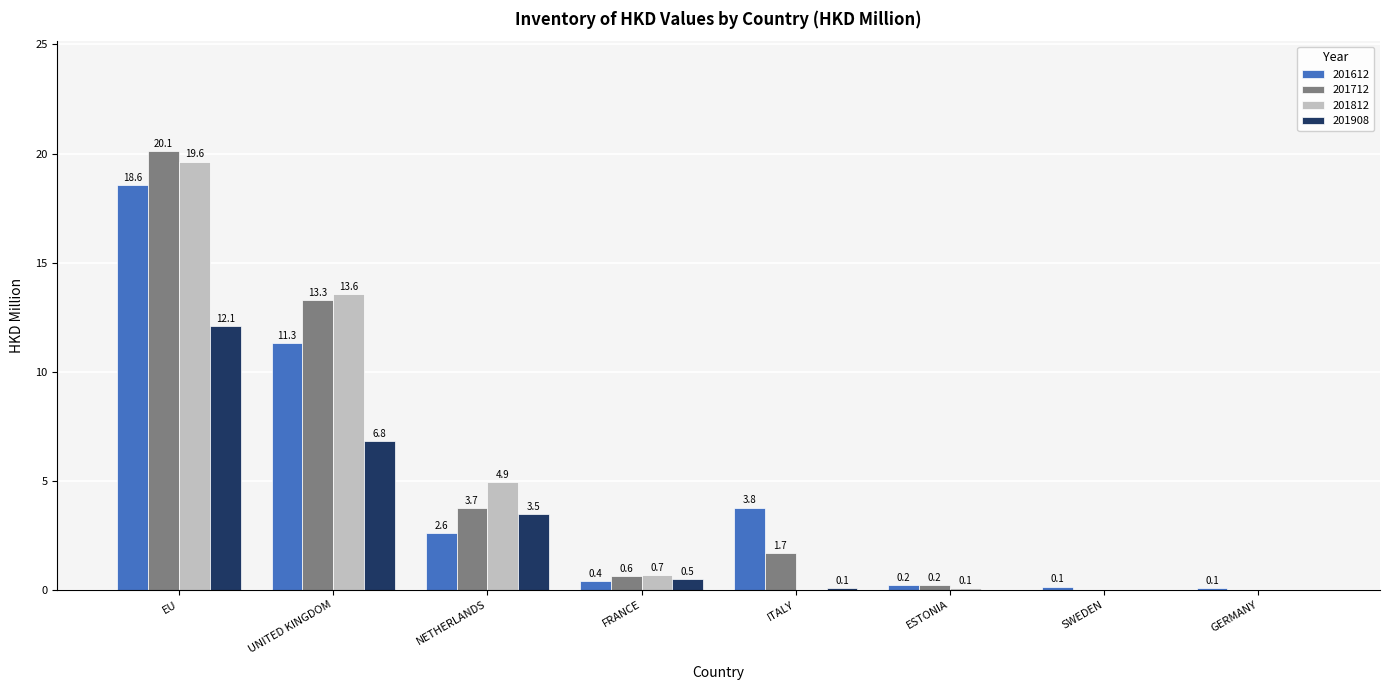

At which category does the chart reach its peak across all series?

EU